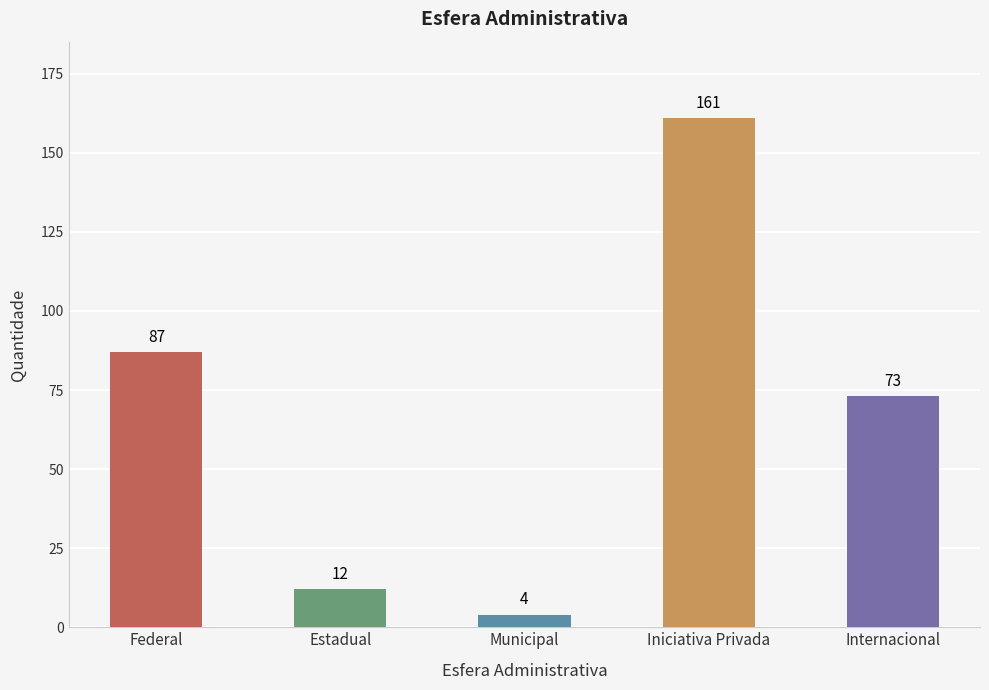

What is the ratio of the value at Internacional to the value at Municipal?

18.2